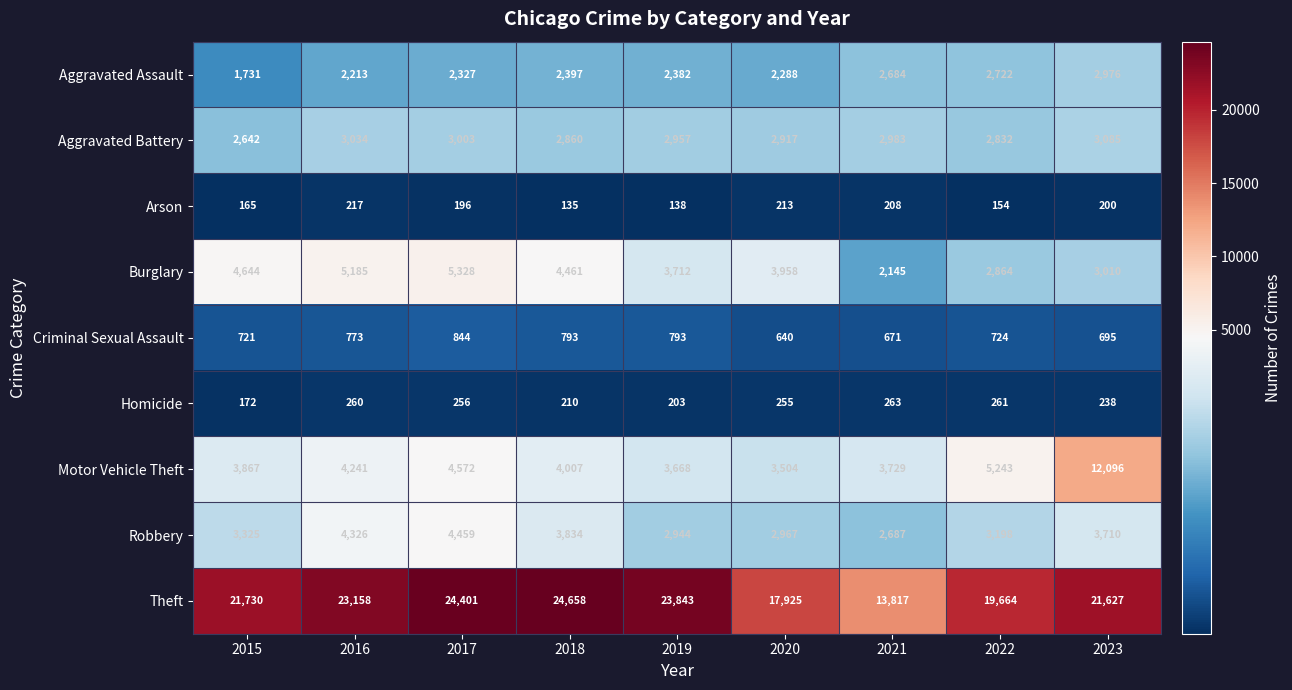

At which category is the sum across all series the highest?

2023